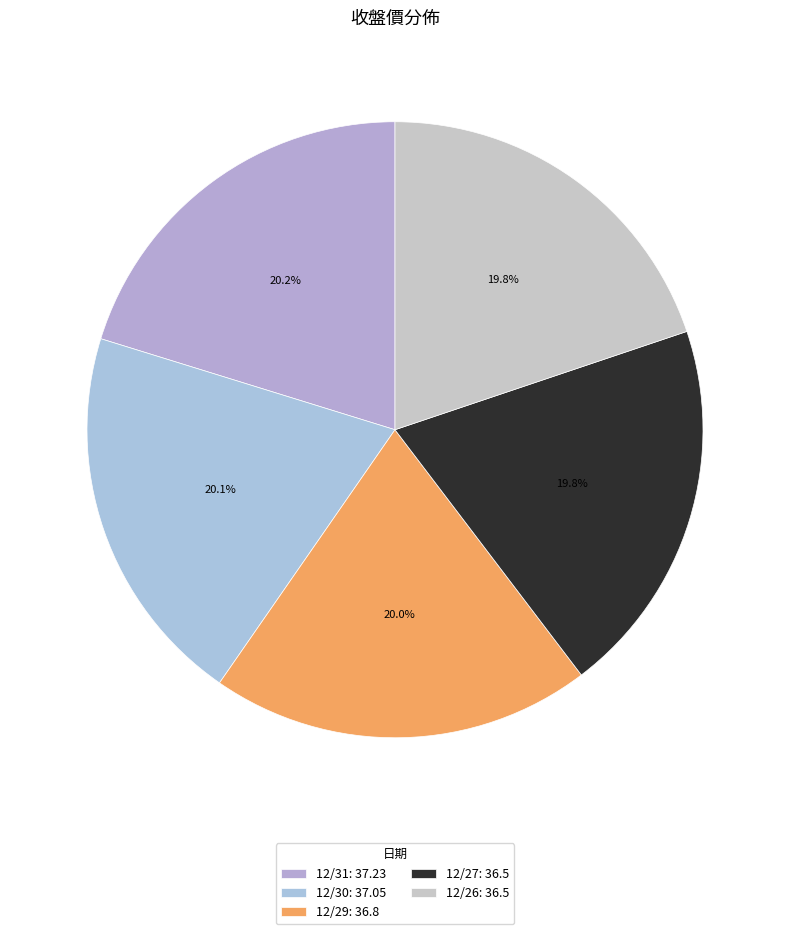

To the nearest percent, what percentage of the pie is 12/29?

20%